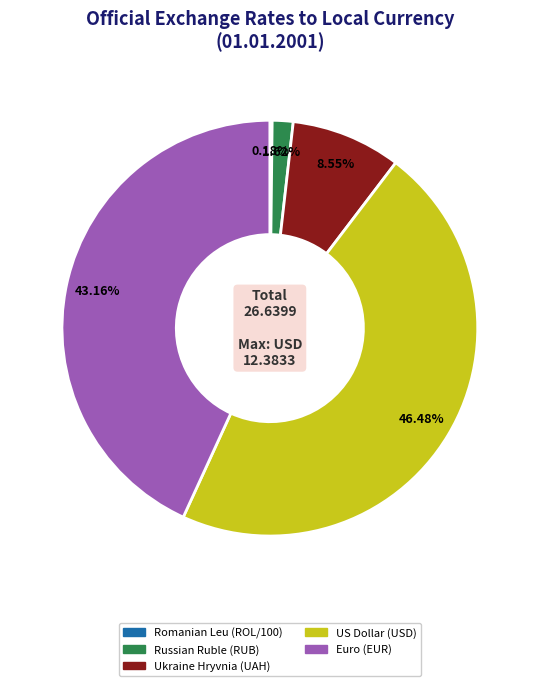

Does Russian Ruble (RUB) account for over 50% of the chart?

No